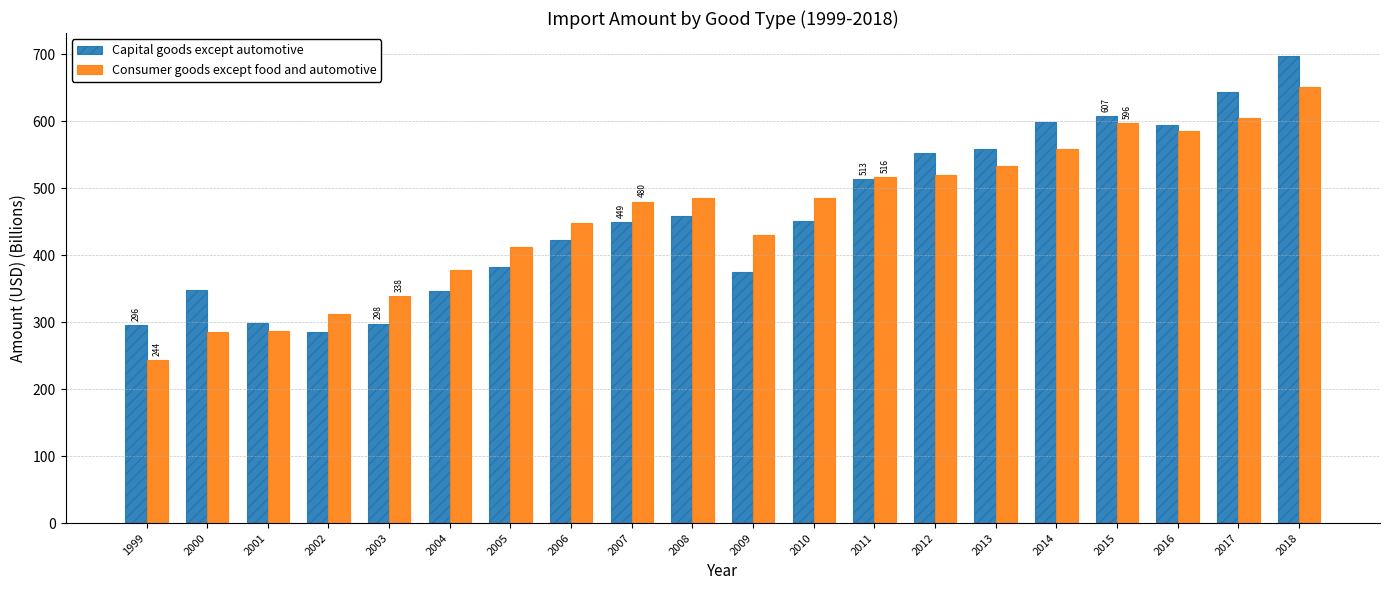

How many distinct data groups are displayed?

2